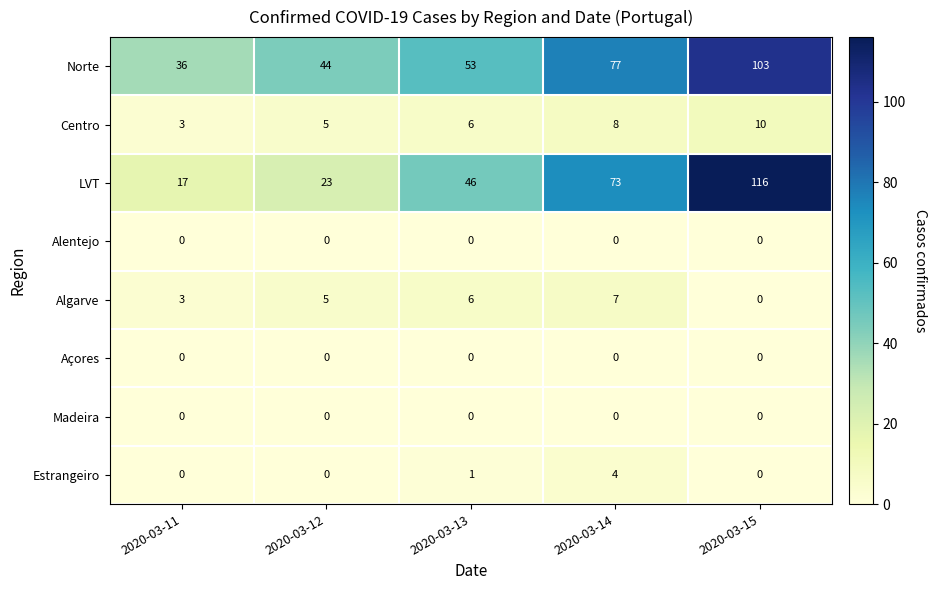

True or false: Açores has a value of 0 at 2020-03-13.

True